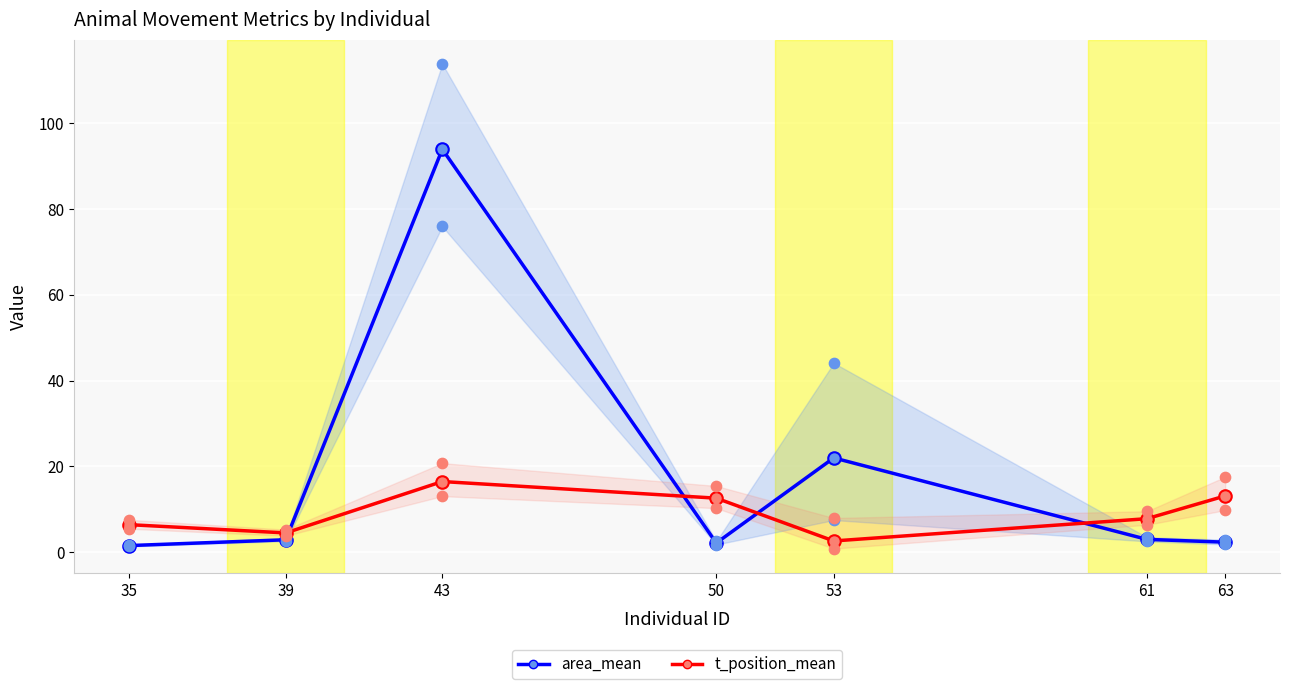

At how many categories does at least one series exceed 83?

1